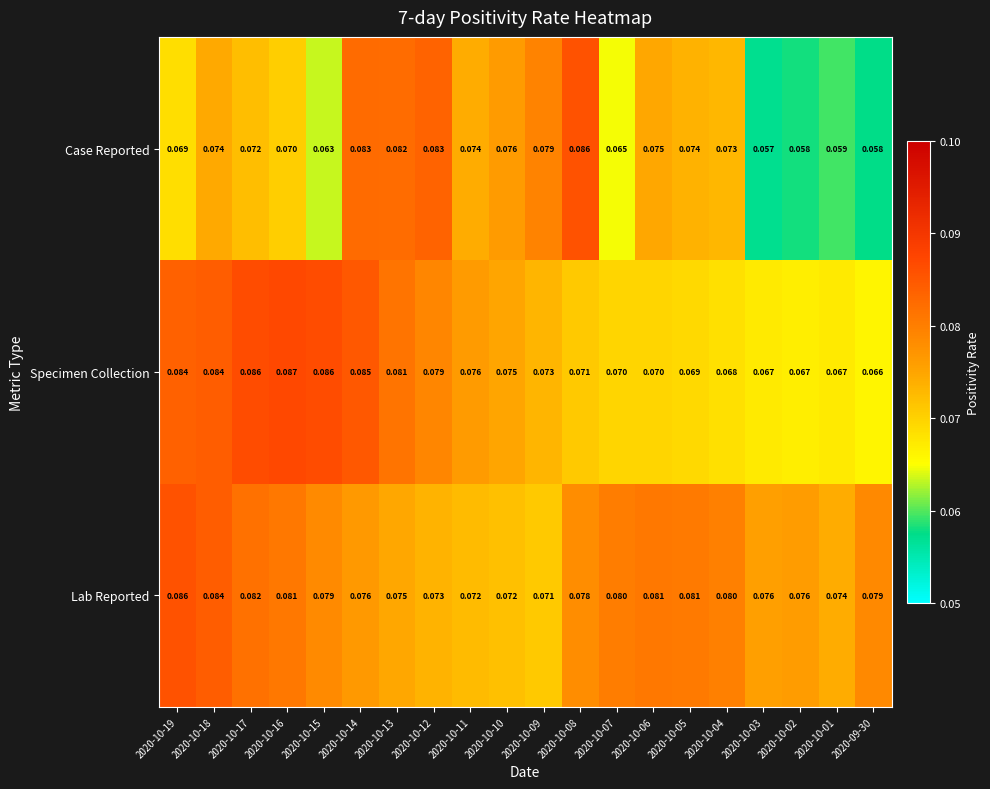

Rank the series at 2020-10-08 from highest to lowest value.

Case Reported, Lab Reported, Specimen Collection